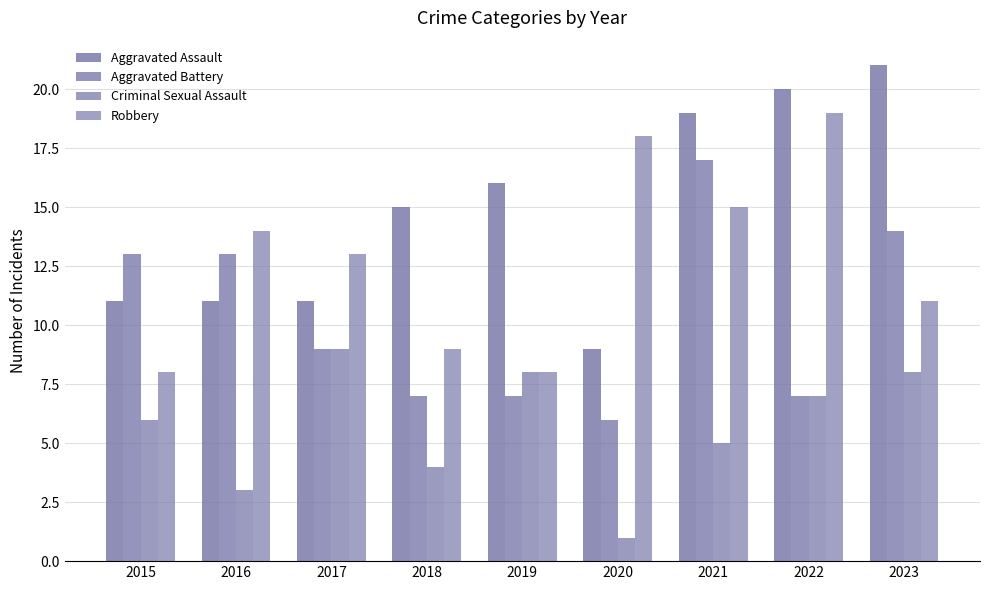

Reading left to right, extract all data points from this chart.

Aggravated Assault: 11	11	11	15	16	9	19	20	21
Aggravated Battery: 13	13	9	7	7	6	17	7	14
Criminal Sexual Assault: 6	3	9	4	8	1	5	7	8
Robbery: 8	14	13	9	8	18	15	19	11